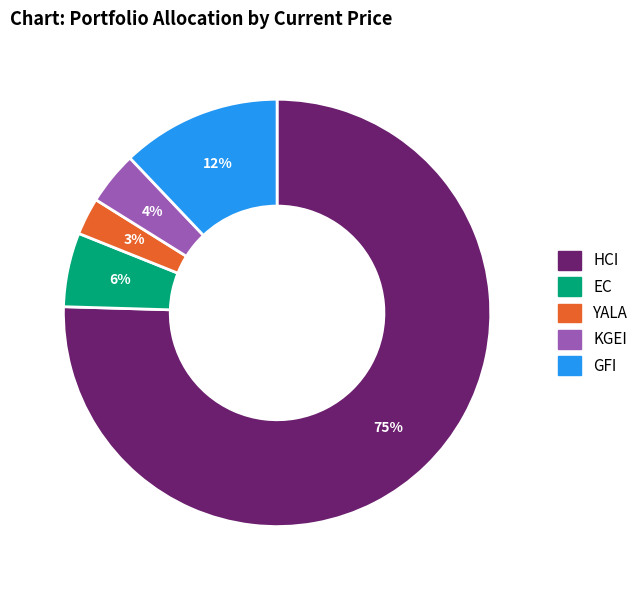

To the nearest percent, what is the combined percentage of KGEI and GFI?

16%